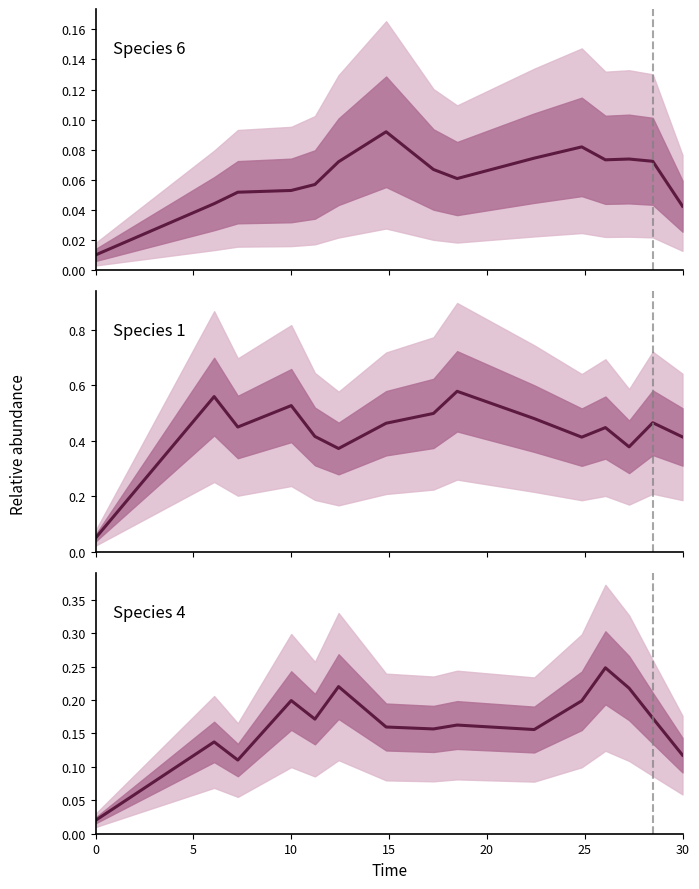

True or false: species_4 center and species_1 center intersect in this chart.

False